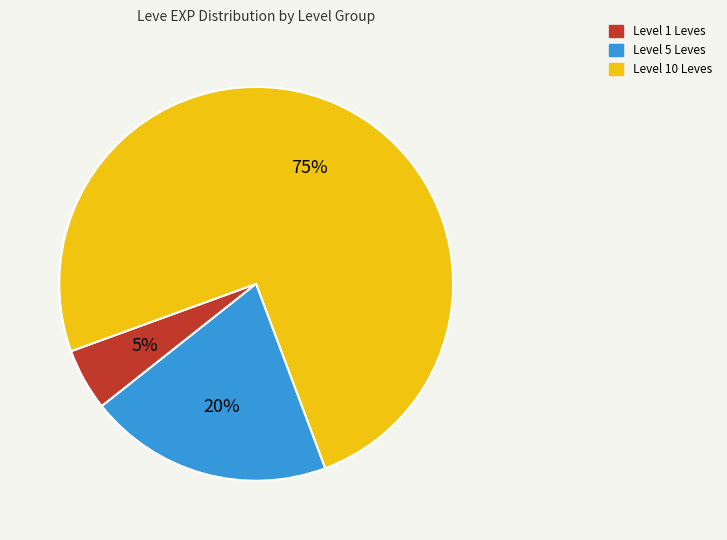

To the nearest percent, what is the difference between the largest and smallest slice percentages?

70%